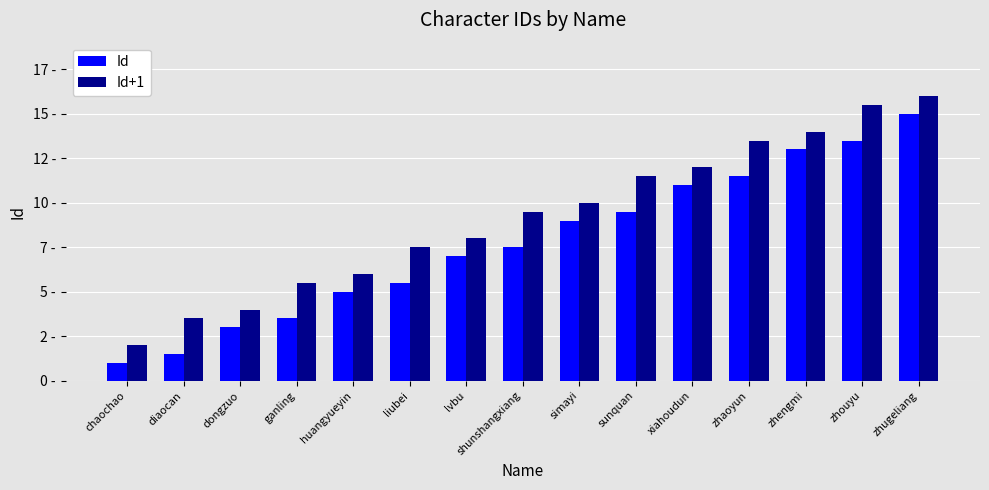

What is the minimum value shown in the chart?

1.0